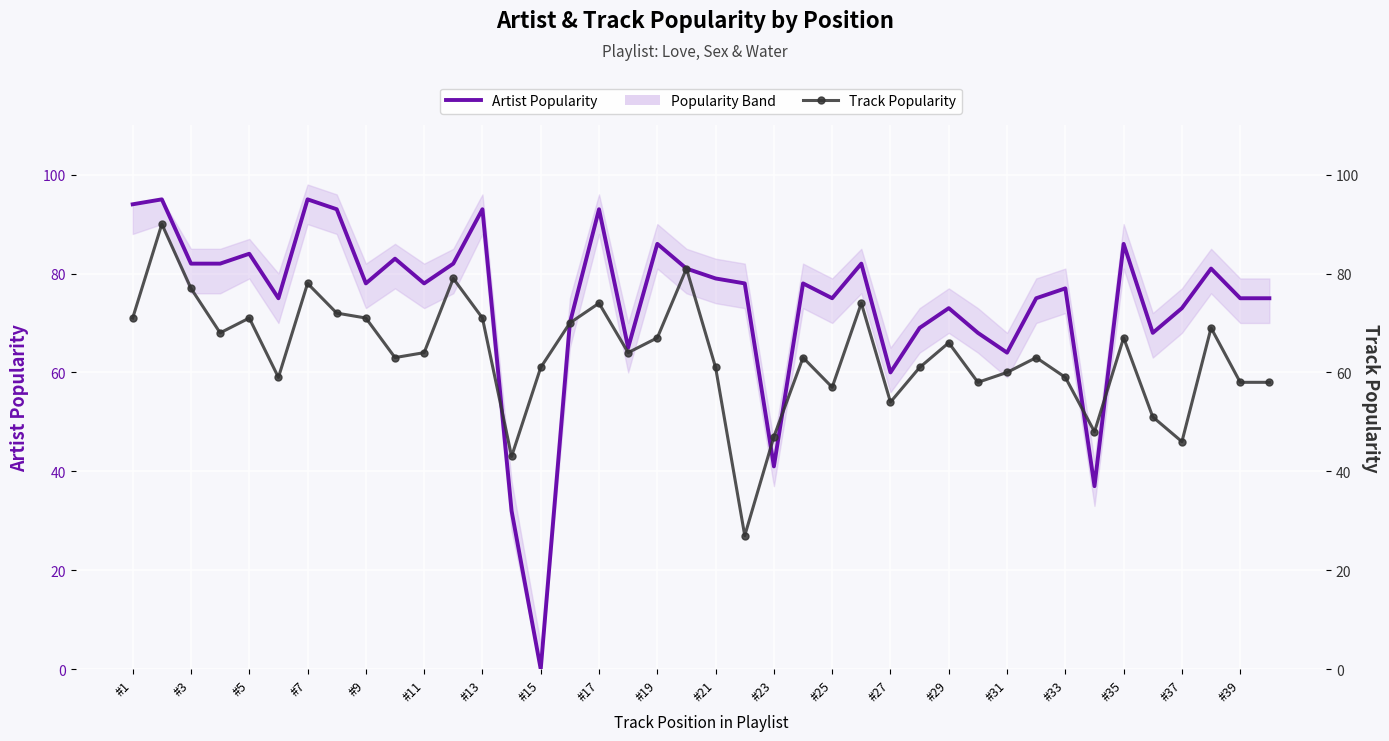

What is the sum of the Track Popularity values at 26 and 29?

112